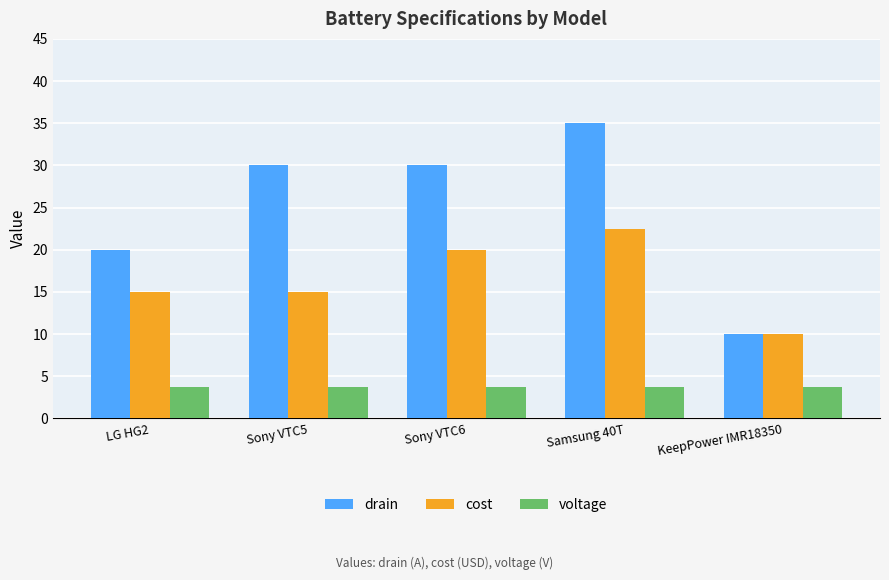

What is the smallest value displayed?

3.7